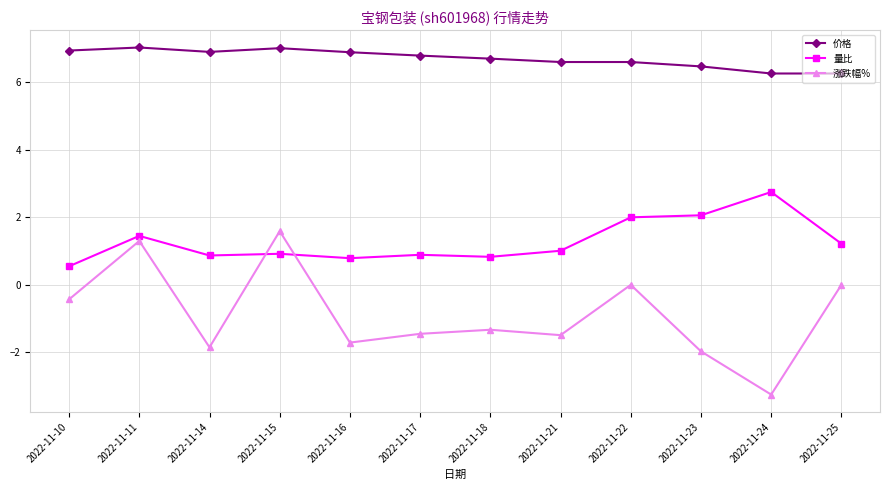

What is the difference between the maximum and minimum values in the 价格 series?

0.8